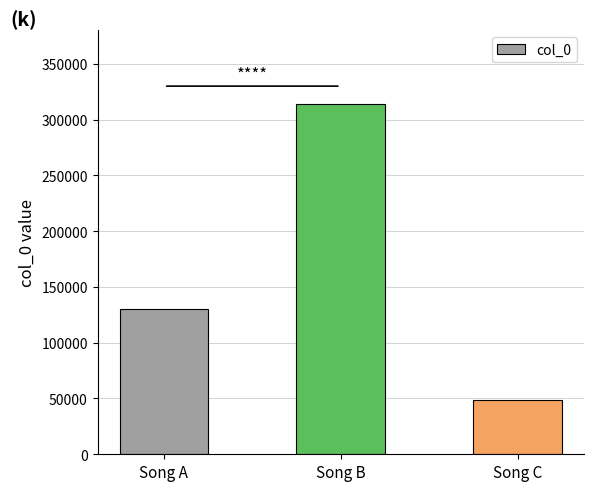

Reading right to left, transcribe all the data shown in this chart.

Song C=48526	Song B=314220	Song A=130435